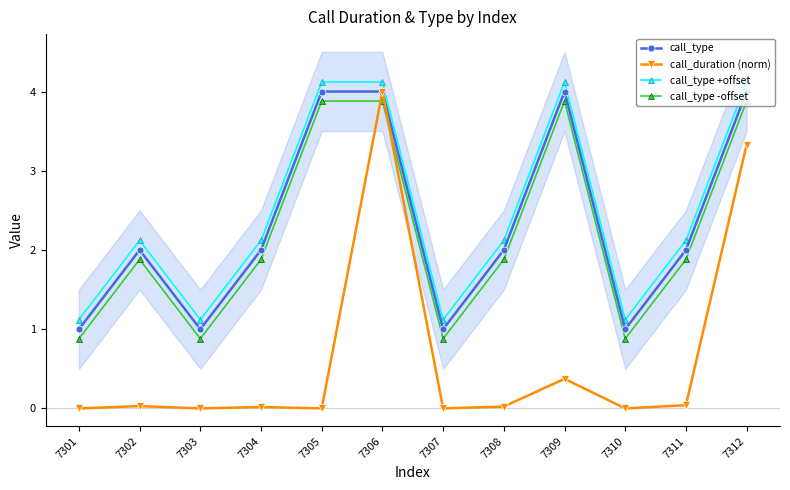

What is the difference between the second highest and second lowest values in the call_type +offset series?

3.0